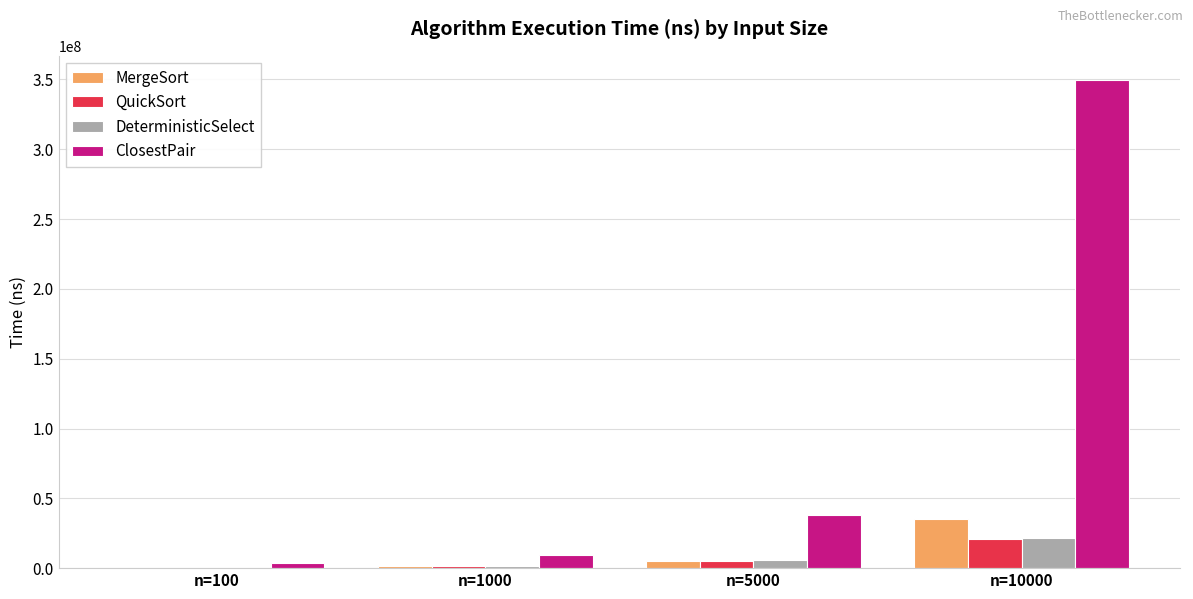

At which label is DeterministicSelect closest to 11026150?

n=5000